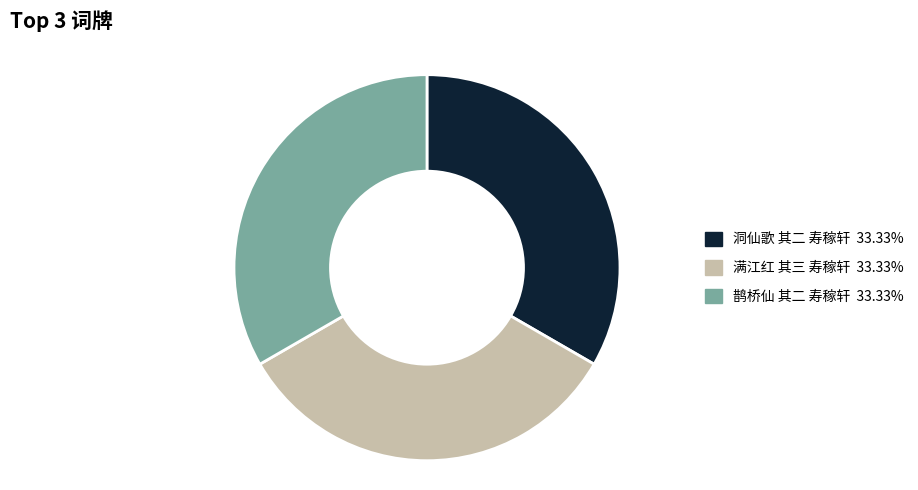

True or false: 鹊桥仙 其二 寿稼轩 accounts for 33% of the total.

True